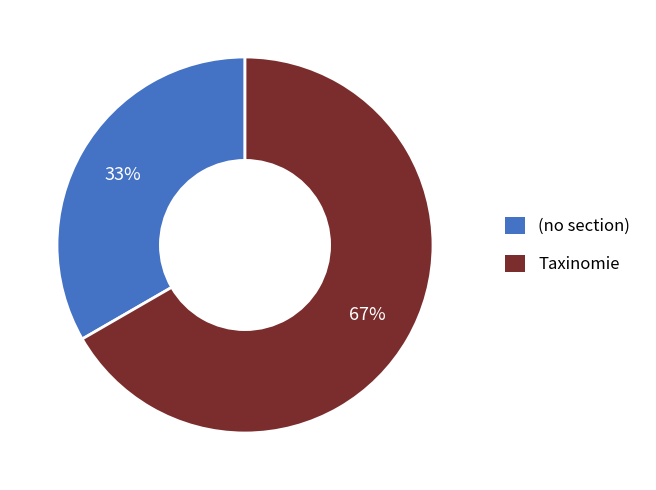

What is the ratio of the value at (no section) to the value at Taxinomie?

0.5